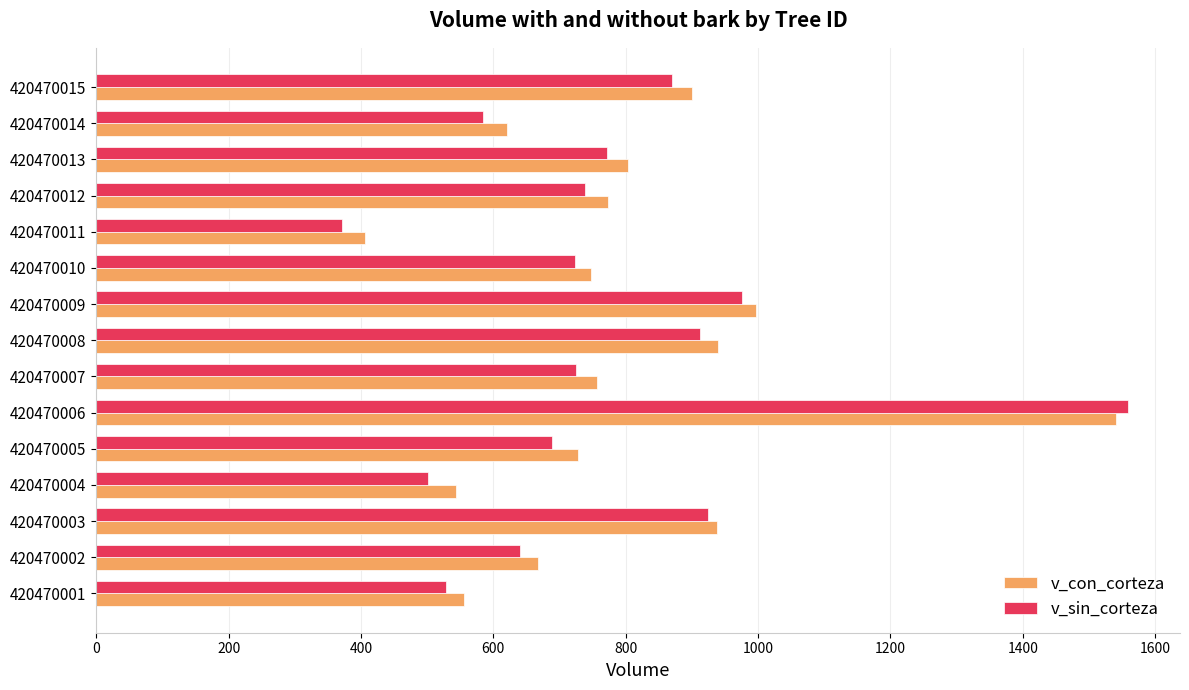

Is it true that v_con_corteza equals 254.7 at 420470015?

False